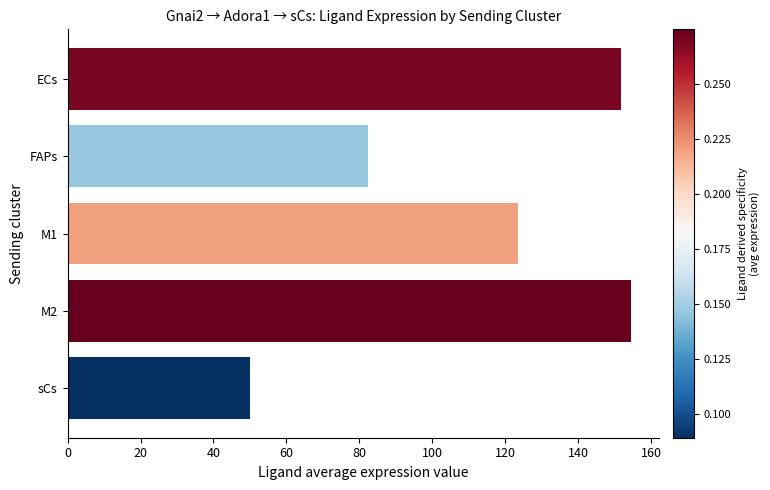

At which category does the chart reach its peak across all series?

M2